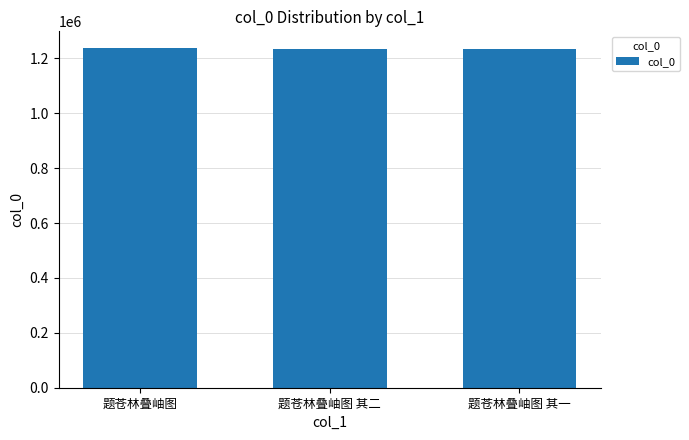

Are the bars grouped side by side (vs. stacked)?

No